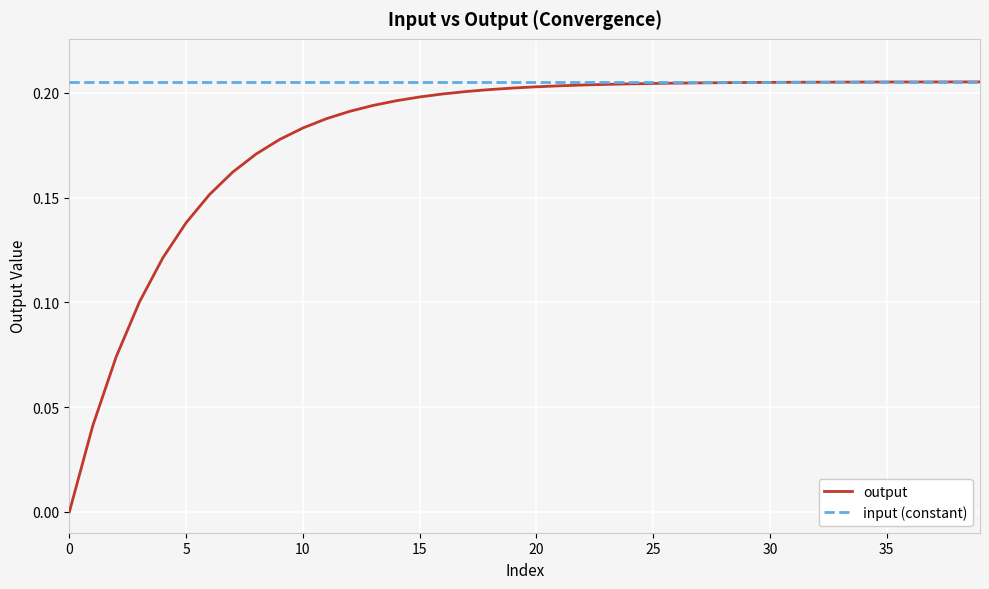

Rank the series by their average value, from lowest to highest.

output, input (constant)